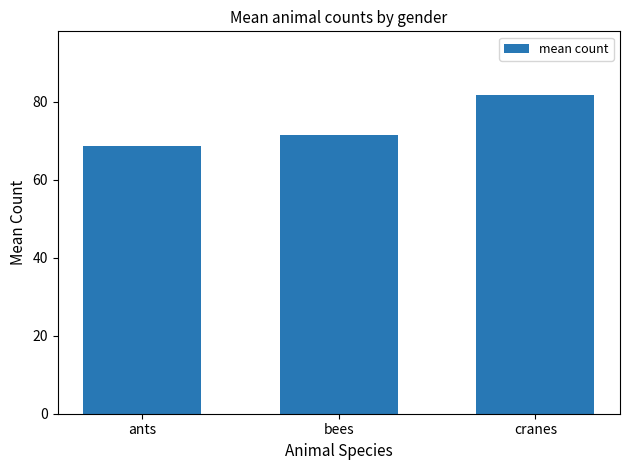

What position from the left is ants?

1